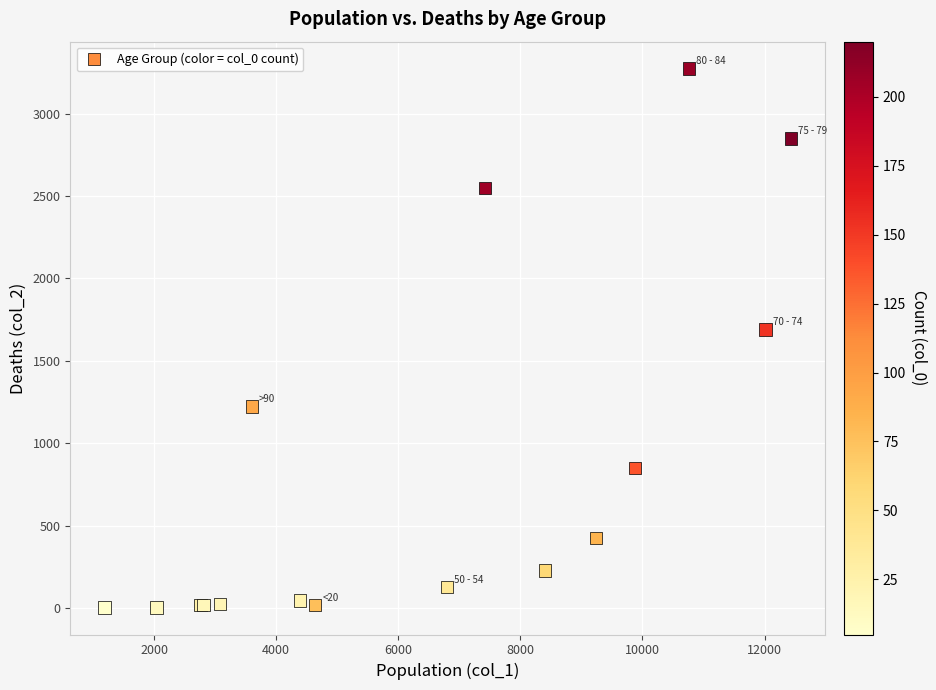

What Y value in the scatter plot is closest to 1638?

1690